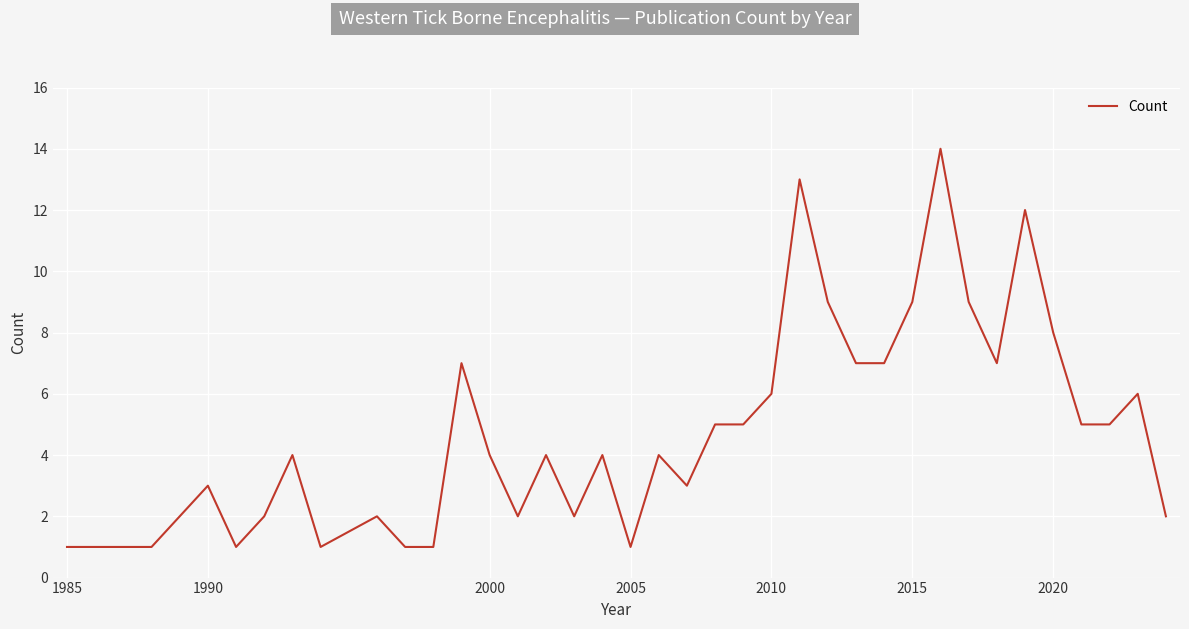

What is the maximum value shown in the chart?

14